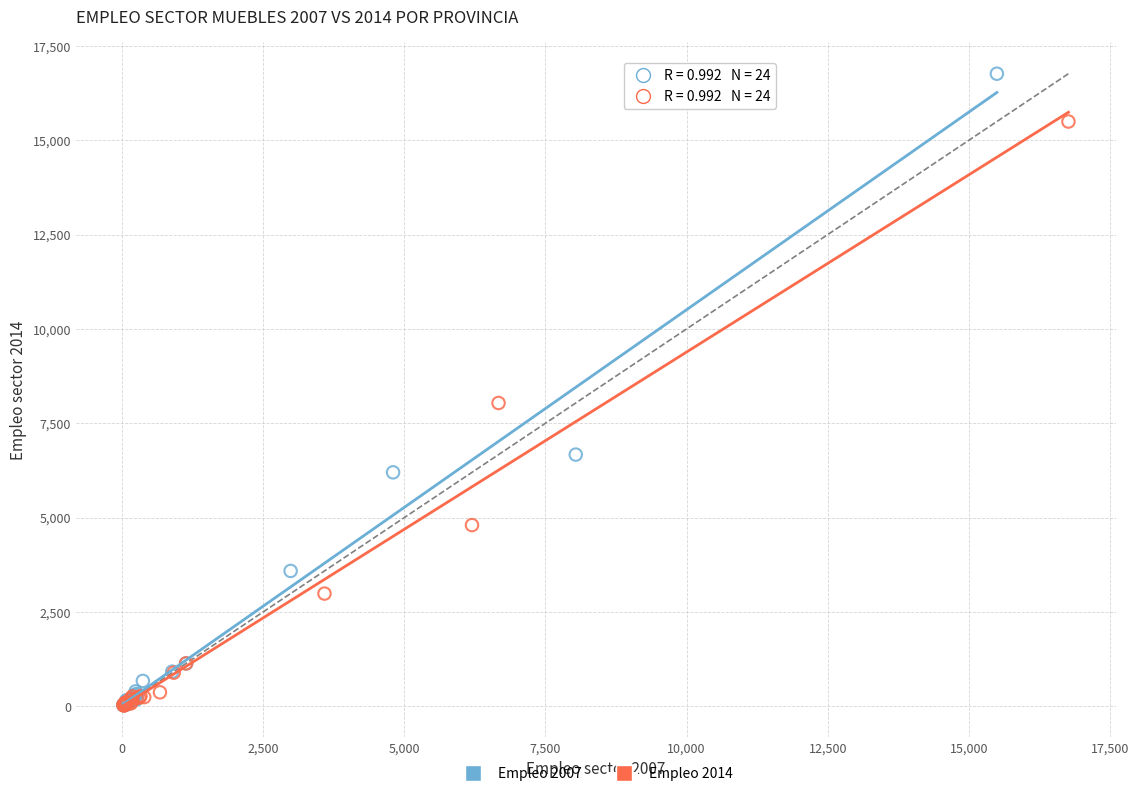

What are all the series names shown in the legend?

Empleo 2007, Empleo 2014